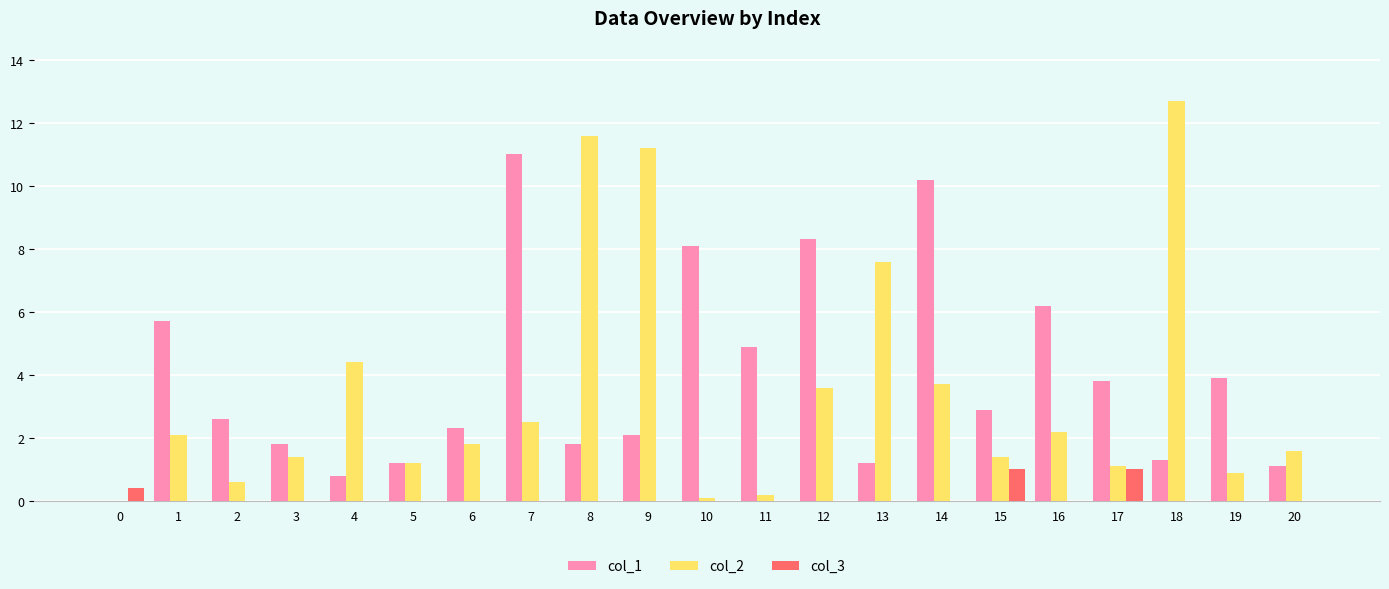

Is it true that col_2 equals 1.9 at 3?

False